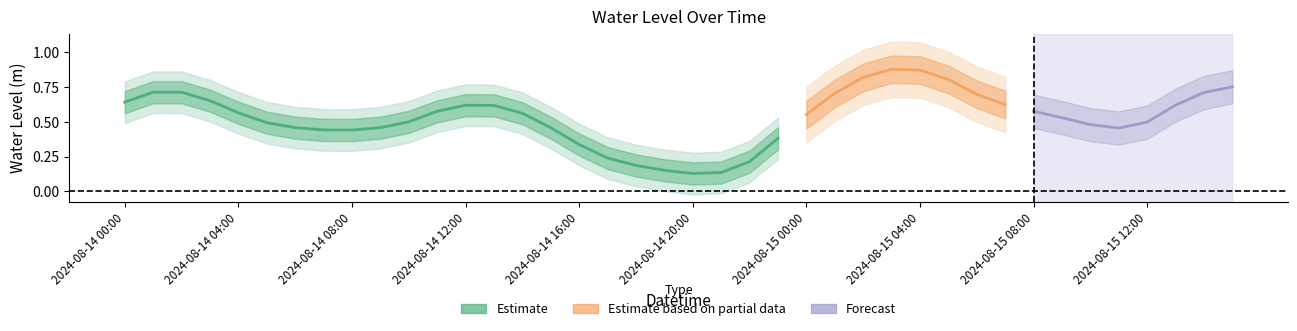

Is it true that the value at 30 is 0.7?

True